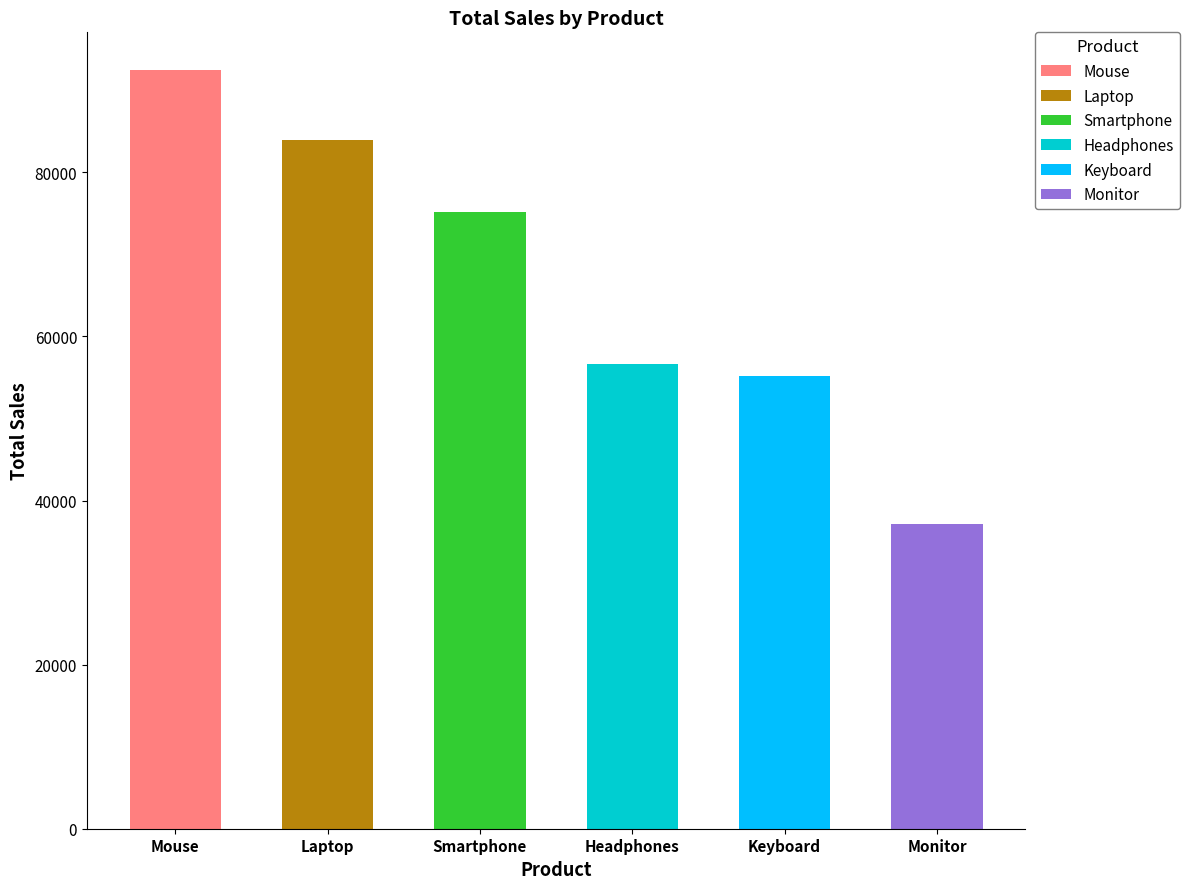

Reading left to right, list all the values displayed in this chart.

Mouse=92433.4	Laptop=83877.7	Smartphone=75152.7	Headphones=56670.3	Keyboard=55216.3	Monitor=37142.5